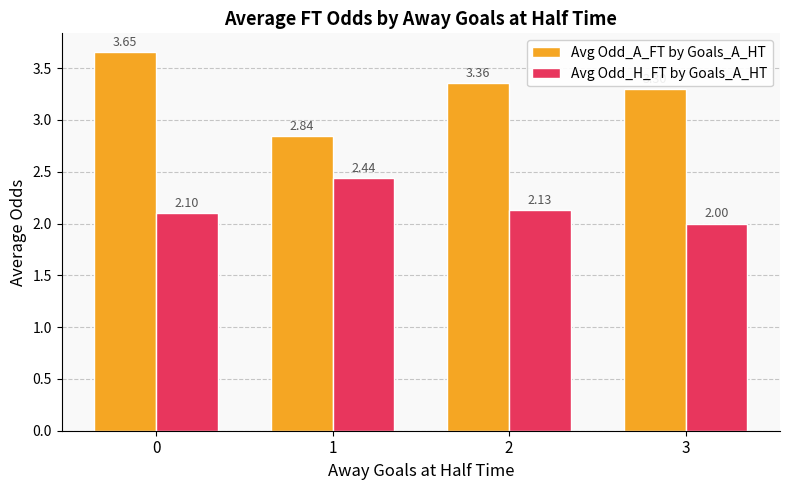

The Avg Odd_A_FT by Goals_A_HT series shows 3.3 at 3. True or false?

True